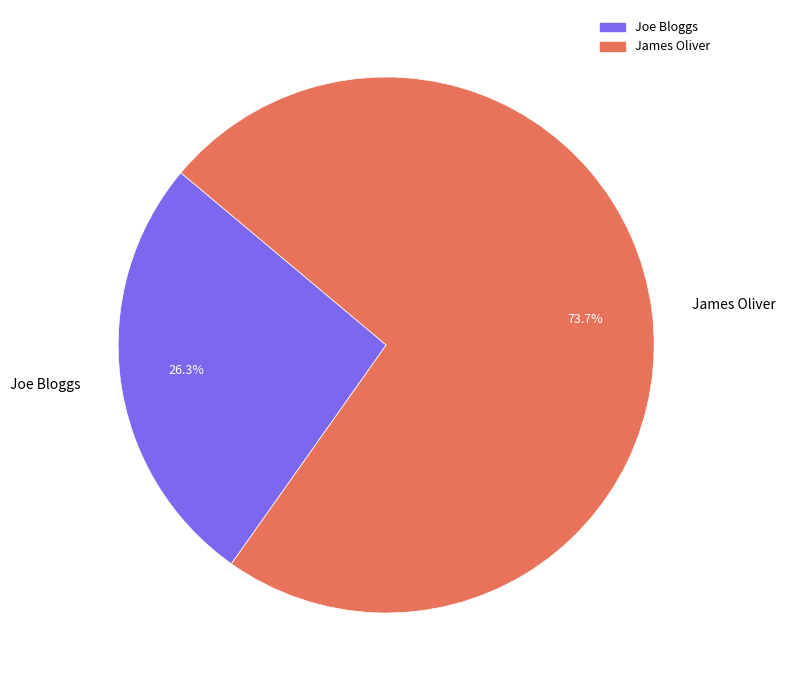

To the nearest percent, what percentage of the pie is James Oliver?

74%